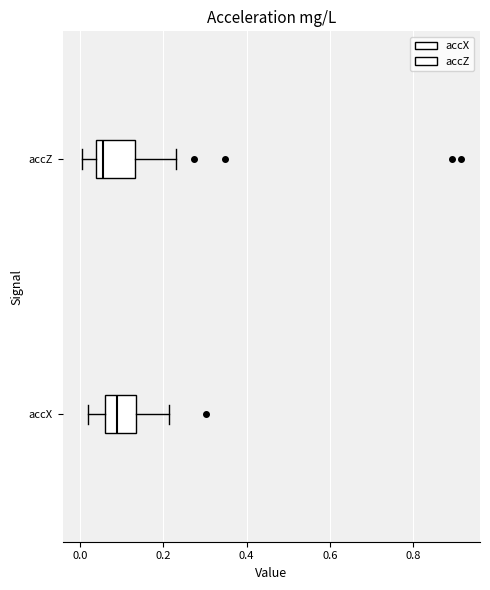

Where is the right edge of the box for accX on the x-axis? The values are not printed on the chart, so give them approximately, as read against the axis.

0.14